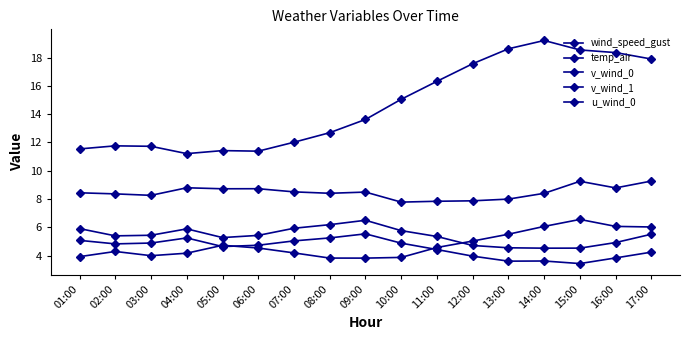

The value of u_wind_0 at 01:00 is 3.9. True or false?

True